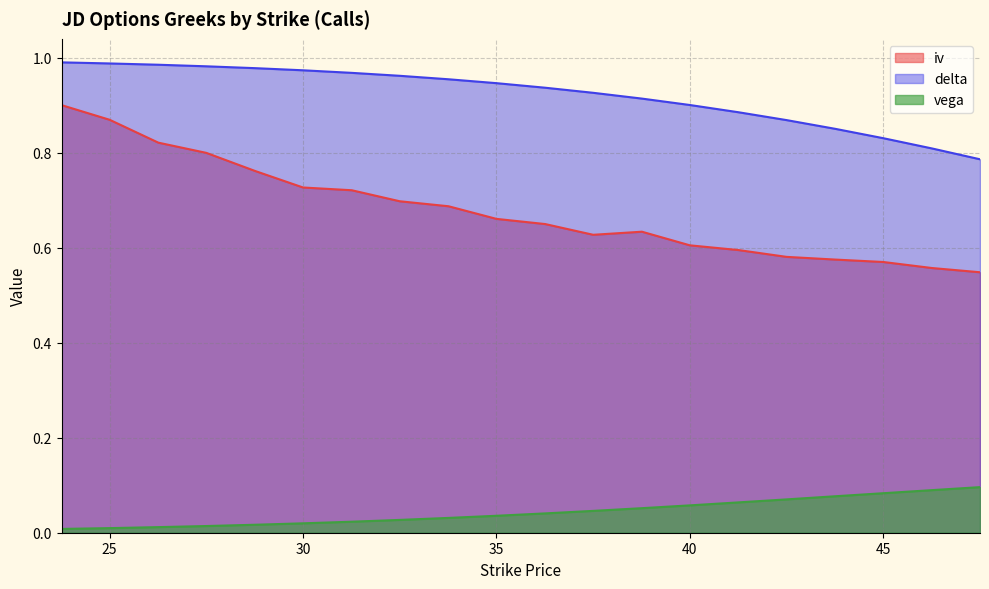

Reading right to left, transcribe all the data shown in this chart.

iv: 0.5	0.6	0.6	0.6	0.6	0.6	0.6	0.6	0.6	0.7	0.7	0.7	0.7	0.7	0.7	0.8	0.8	0.8	0.9	0.9
delta: 0.8	0.8	0.8	0.9	0.9	0.9	0.9	0.9	0.9	0.9	0.9	1.0	1.0	1.0	1.0	1.0	1.0	1.0	1.0	1.0
vega: 0.1	0.1	0.1	0.1	0.1	0.1	0.1	0.1	0.0	0.0	0.0	0.0	0.0	0.0	0.0	0.0	0.0	0.0	0.0	0.0